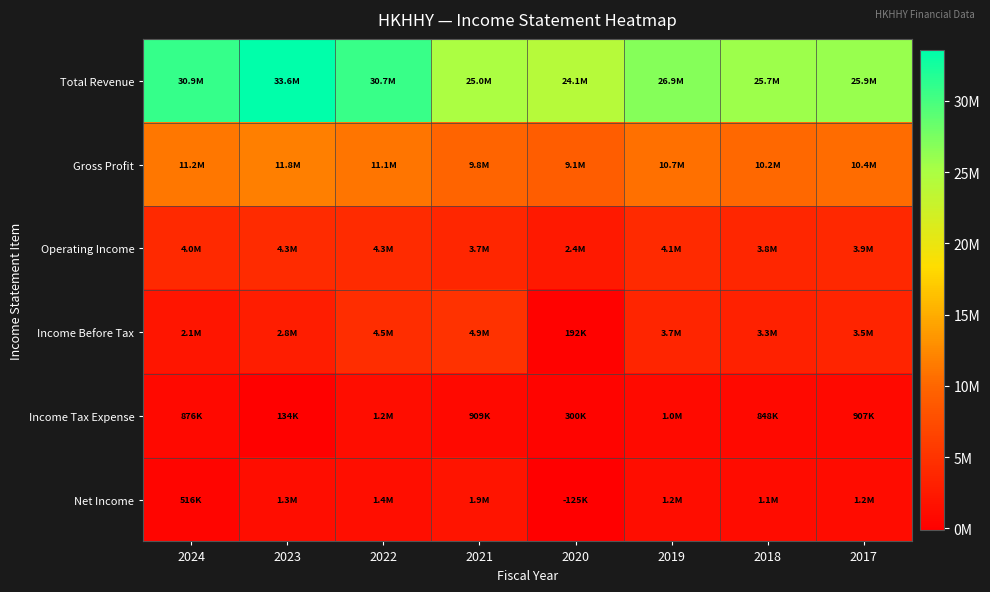

What is the difference between the highest and lowest values at 2022?

29483800